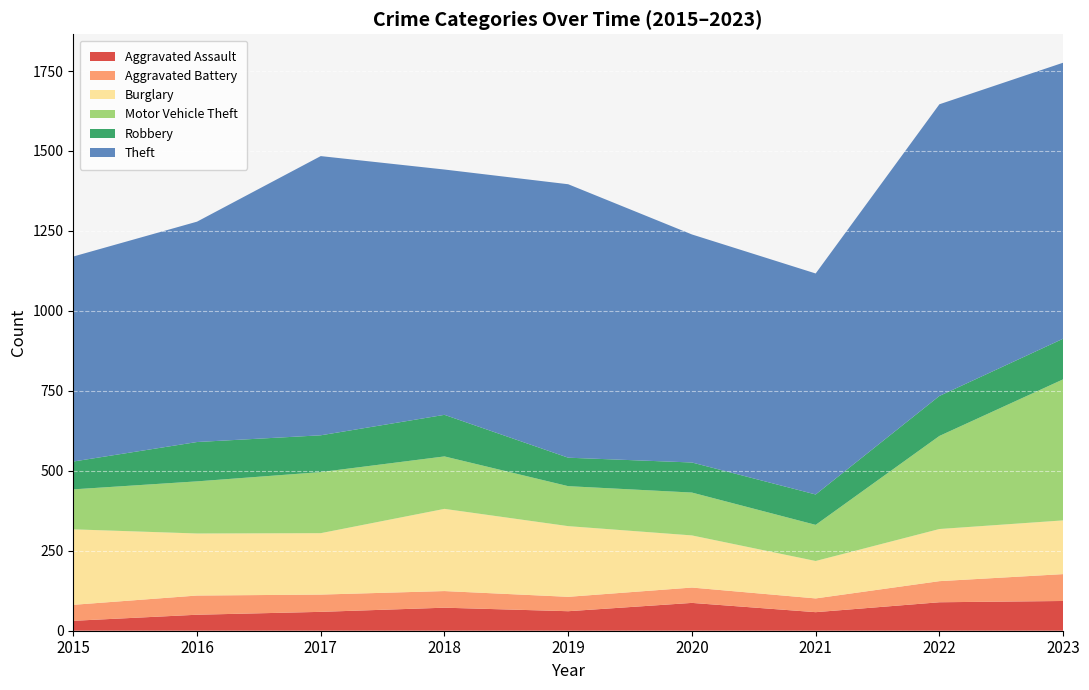

Reading right to left, transcribe all the data shown in this chart.

Aggravated Assault: 2023=93	2022=89	2021=58	2020=87	2019=61	2018=72	2017=59	2016=50	2015=31
Aggravated Battery: 2023=84	2022=66	2021=43	2020=48	2019=45	2018=52	2017=54	2016=60	2015=50
Burglary: 2023=168	2022=163	2021=117	2020=163	2019=221	2018=257	2017=192	2016=194	2015=236
Motor Vehicle Theft: 2023=441	2022=291	2021=113	2020=134	2019=125	2018=164	2017=191	2016=163	2015=125
Robbery: 2023=127	2022=125	2021=95	2020=94	2019=89	2018=130	2017=115	2016=123	2015=87
Theft: 2023=863	2022=912	2021=691	2020=713	2019=855	2018=767	2017=873	2016=689	2015=641